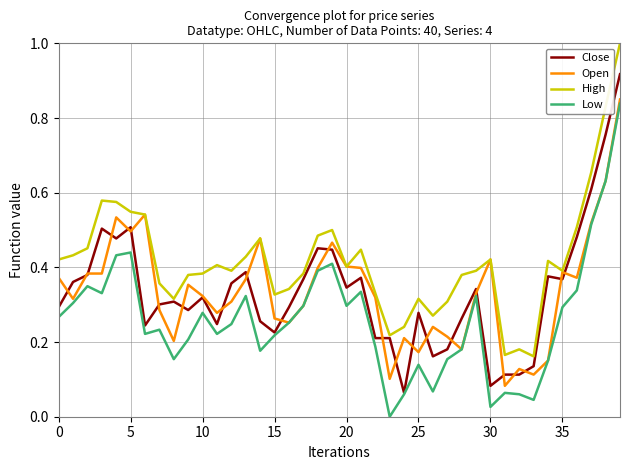

True or false: Low and High intersect in this chart.

False